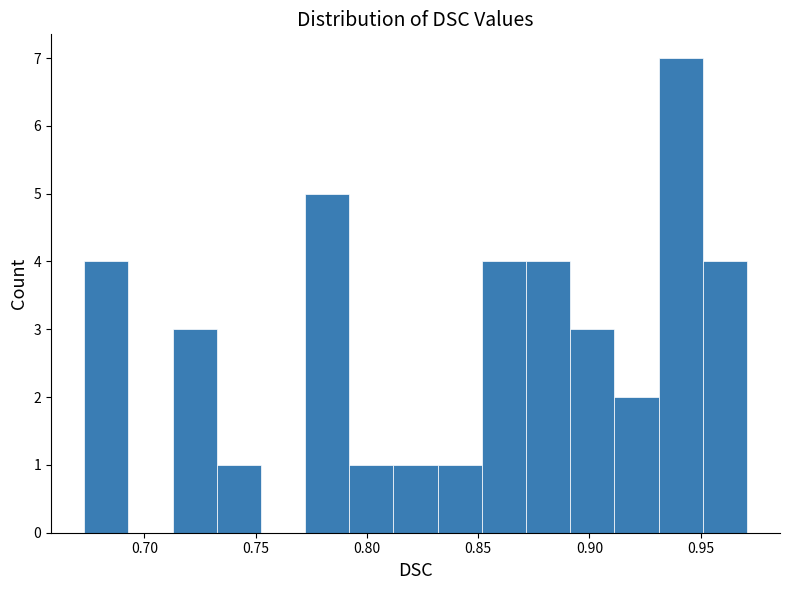

Read against the x-axis, roughly where is the centre of the tallest bar?

0.940